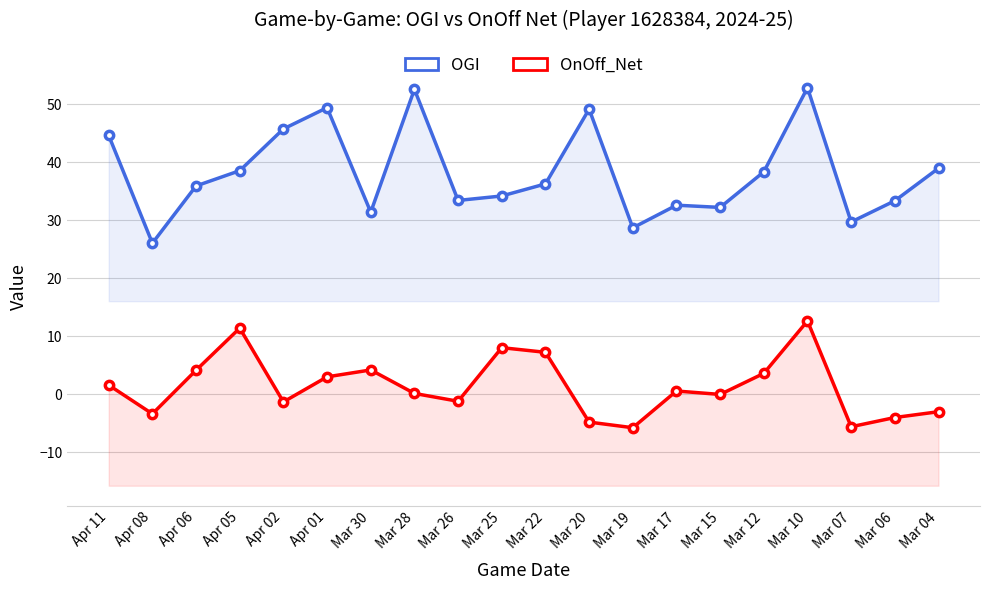

The value of OnOff_Net at Mar 04 is -3.0. True or false?

True